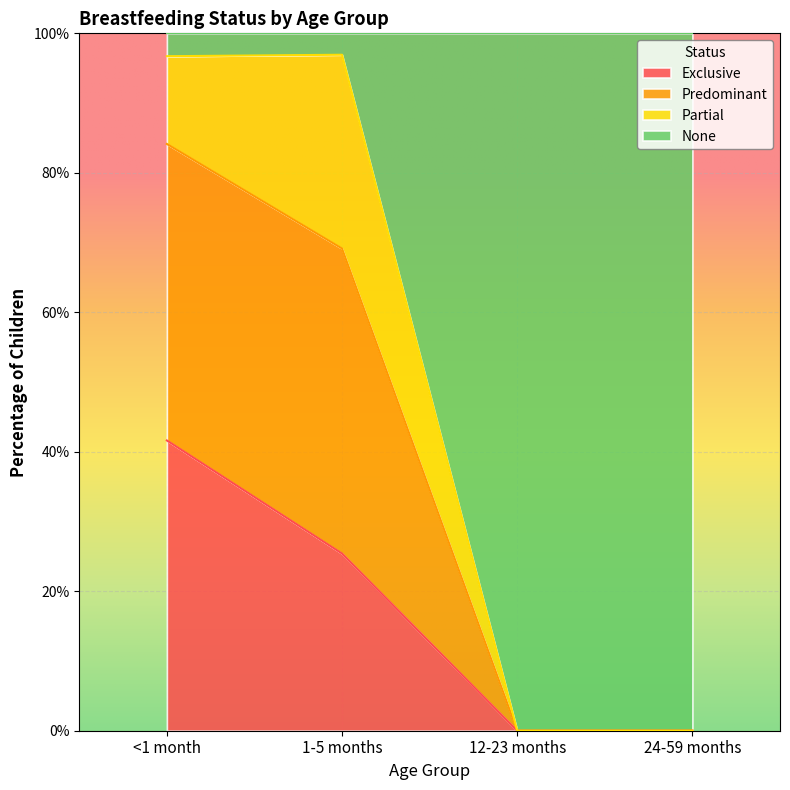

What are all the series names shown in the legend?

Exclusive, Predominant, Partial, None